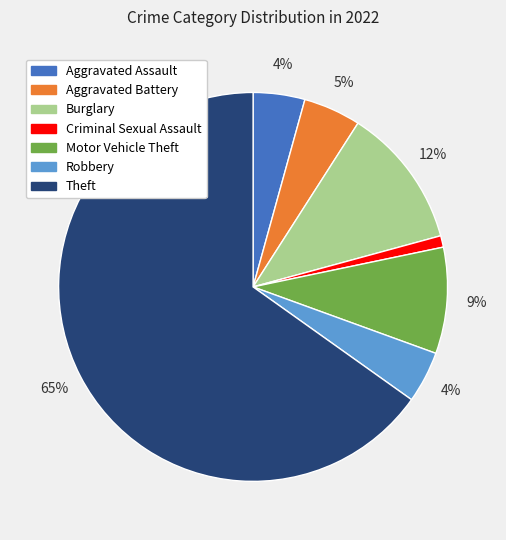

Which slice represents more than half of the pie?

Theft